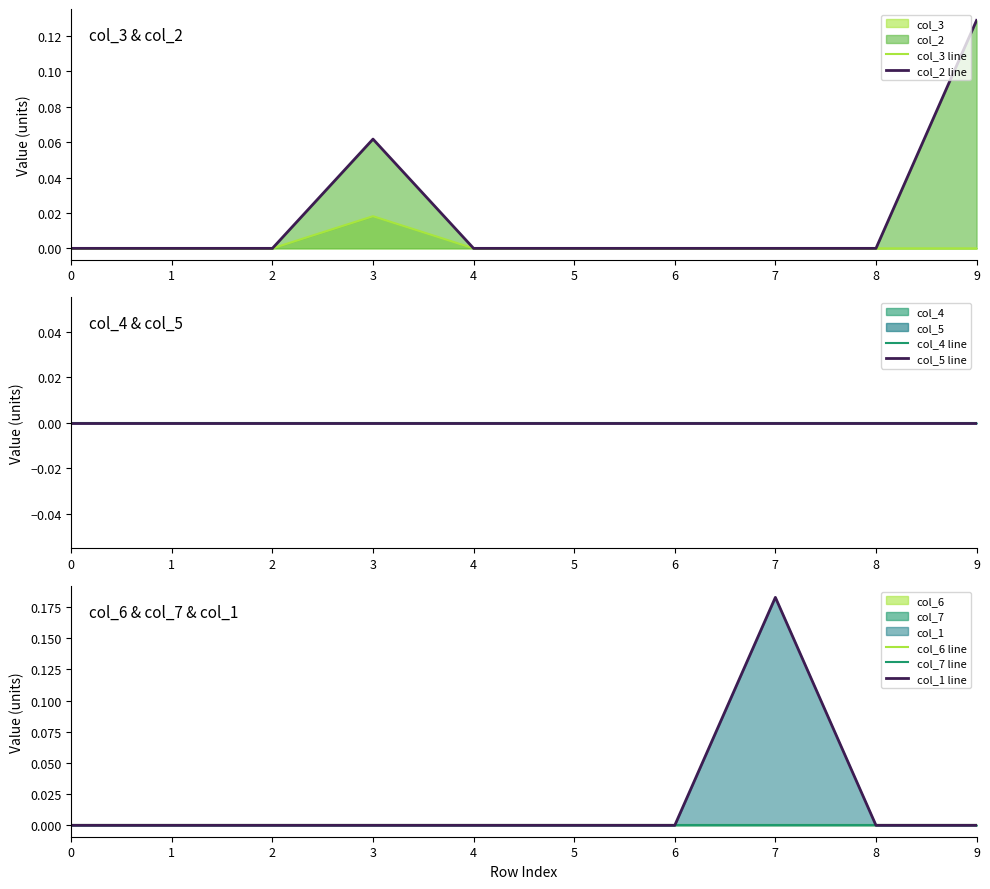

The value of col_2 line at 0 is 0.0. True or false?

True